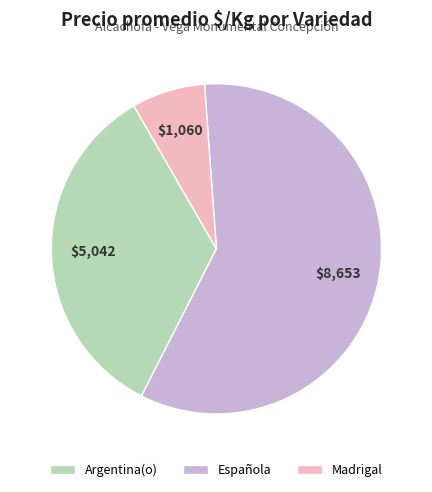

Is it true that Argentina(o) is 34% of the pie?

True